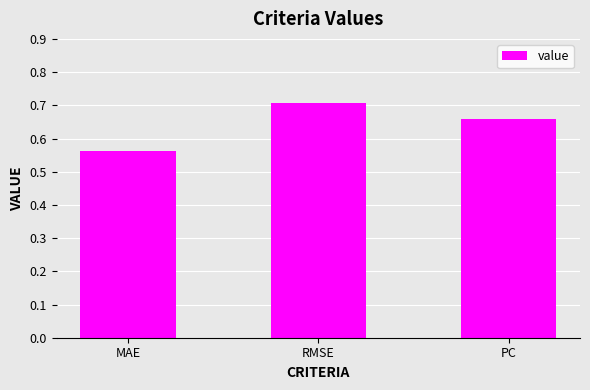

Count the number of categories in the chart.

3